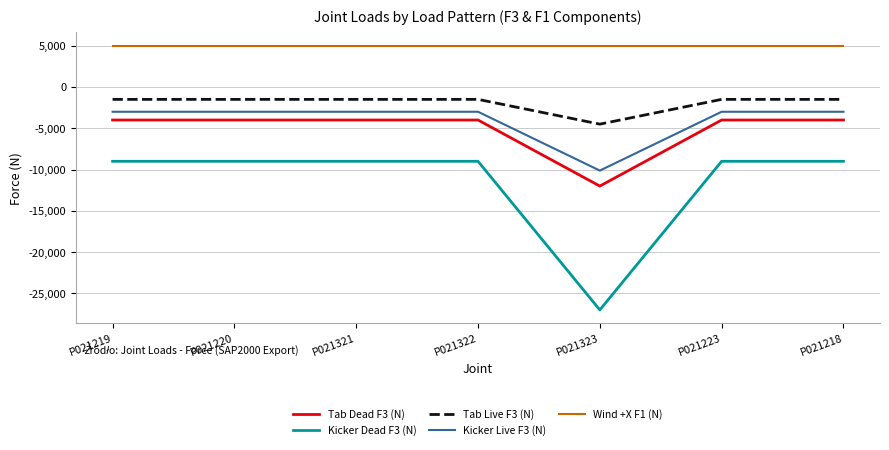

What is the total value across all series at P021323?

-48625